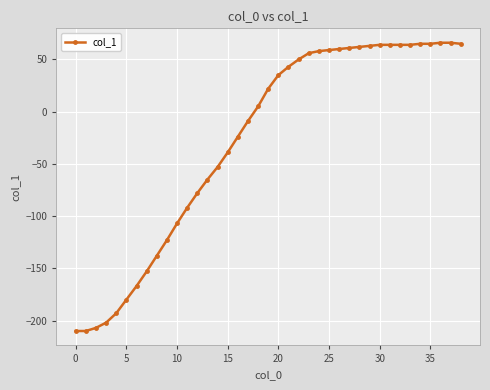

How many lines are shown in the chart?

1